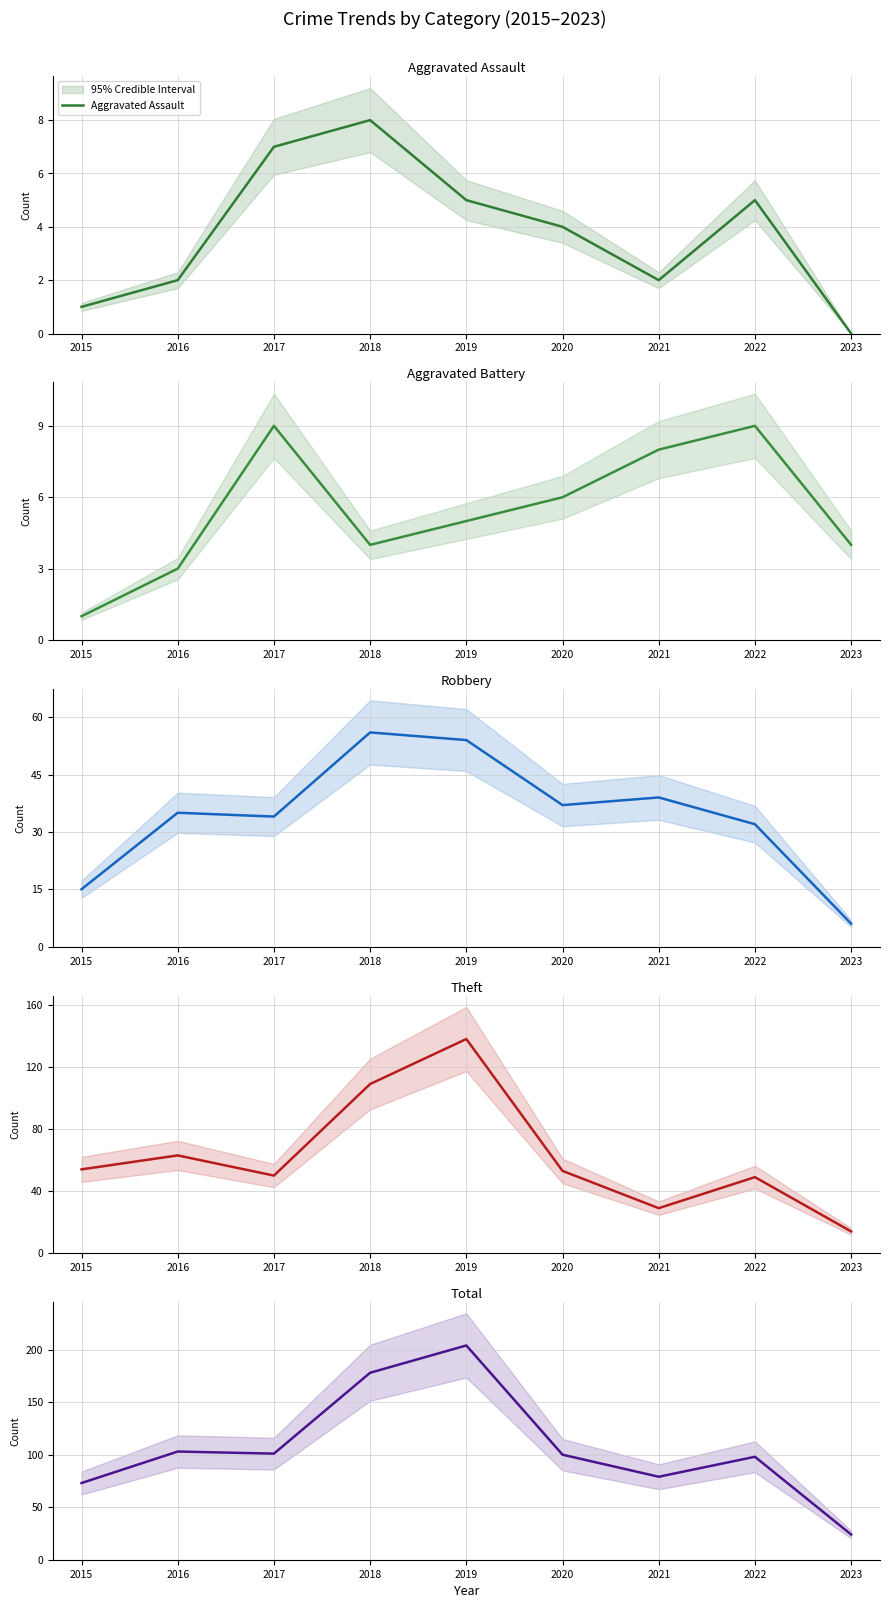

What is the maximum value for Aggravated Assault?

8